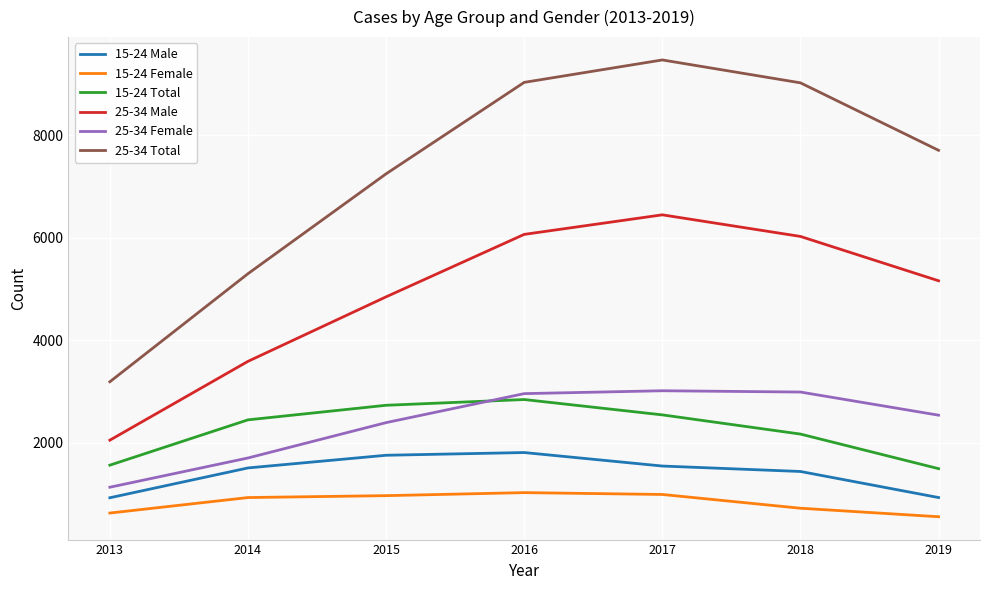

What is the maximum value for 15-24 Female?

1033